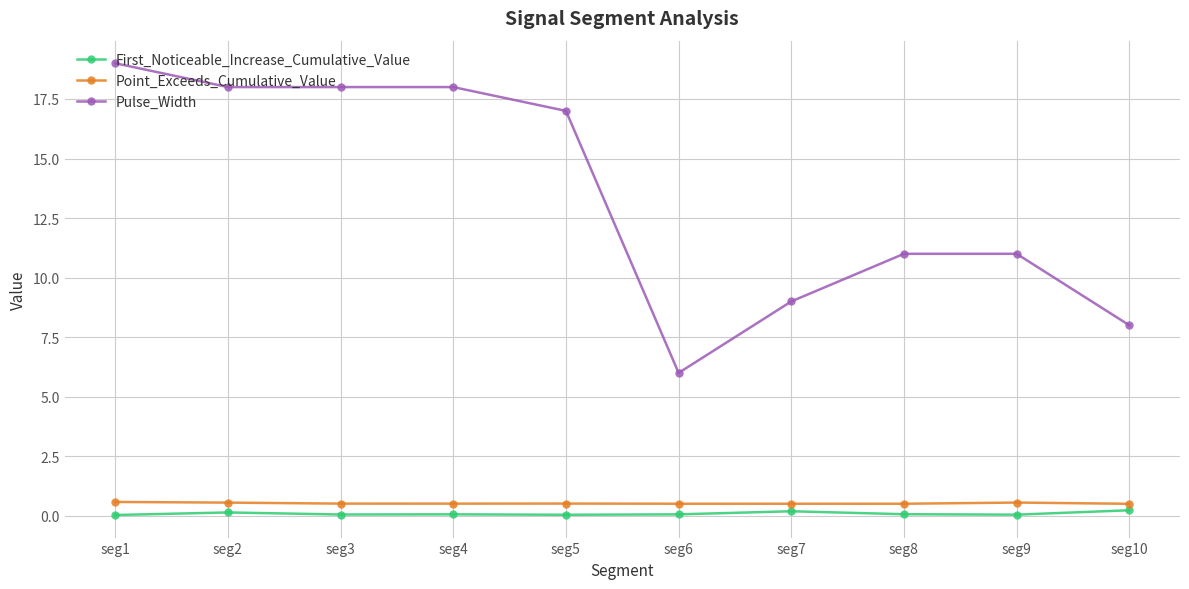

True or false: Pulse_Width and Point_Exceeds_Cumulative_Value intersect in this chart.

False